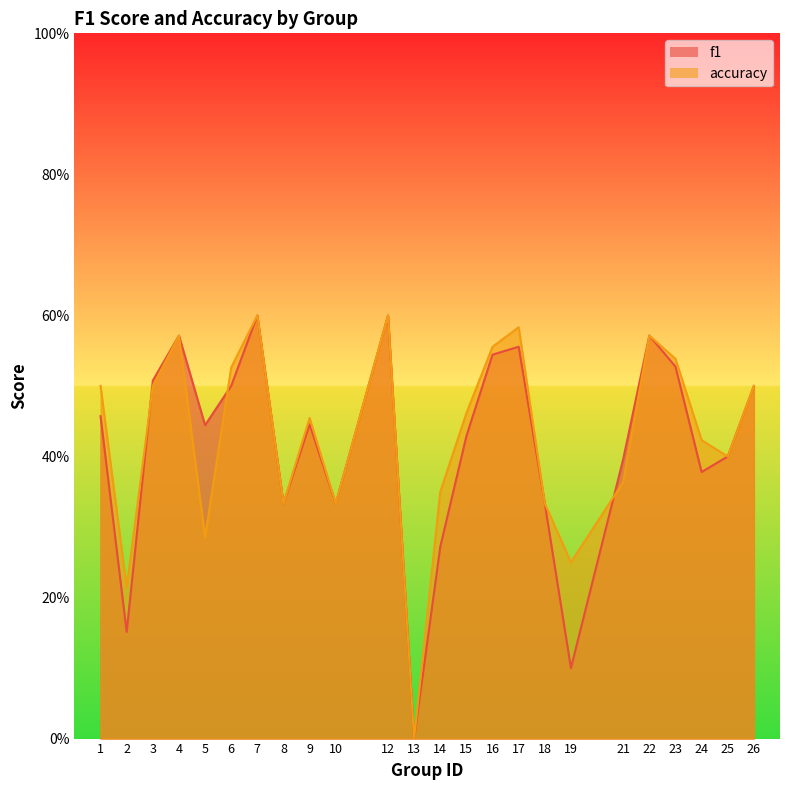

At which label does accuracy reach its minimum?

13